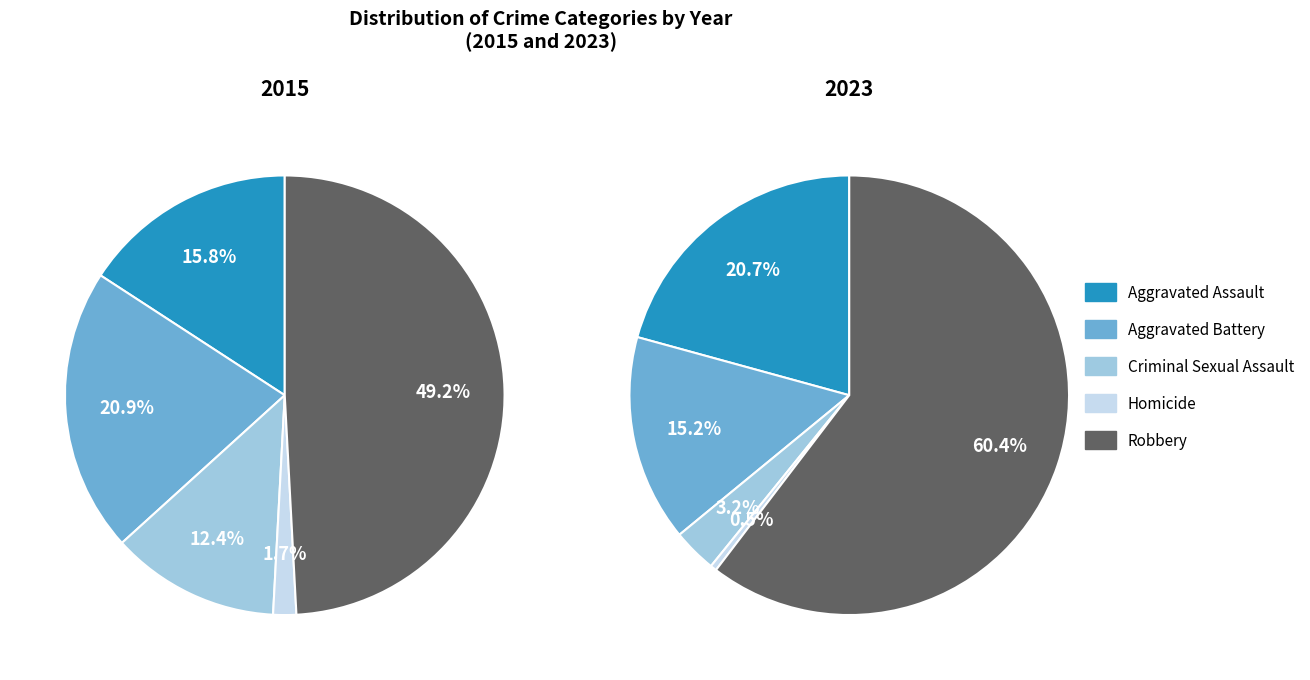

How many segments does this pie chart have?

5